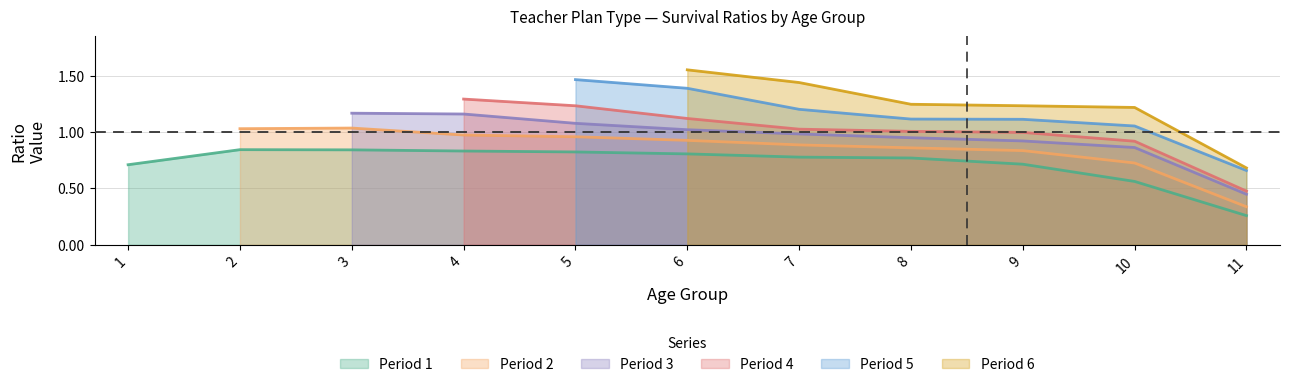

Which category has the highest value in the 5 series?

5